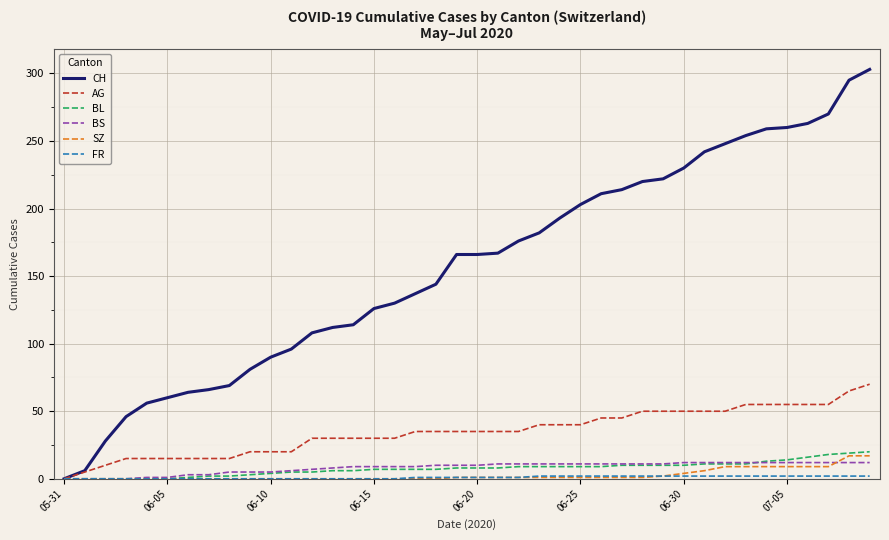

Which series has the largest total across all categories?

CH